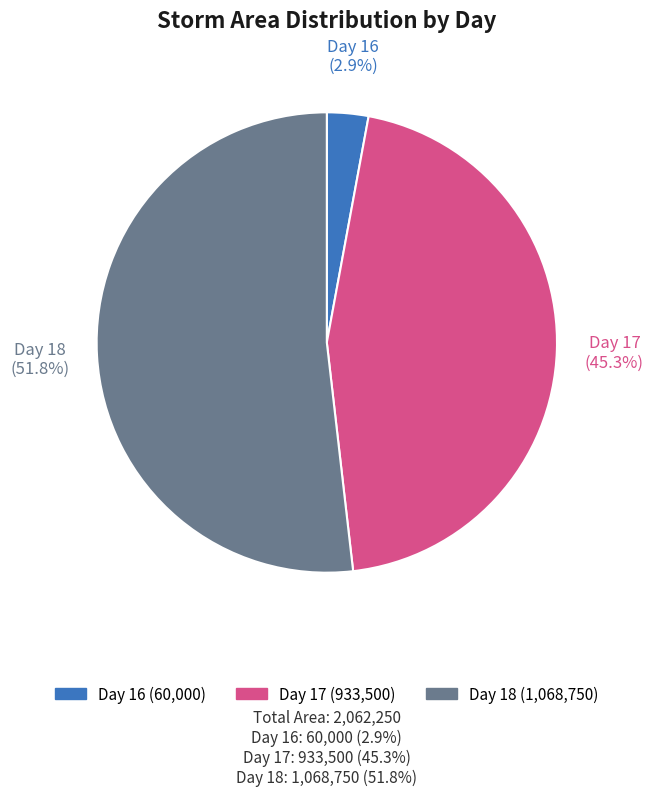

Does any single category account for the majority?

Yes